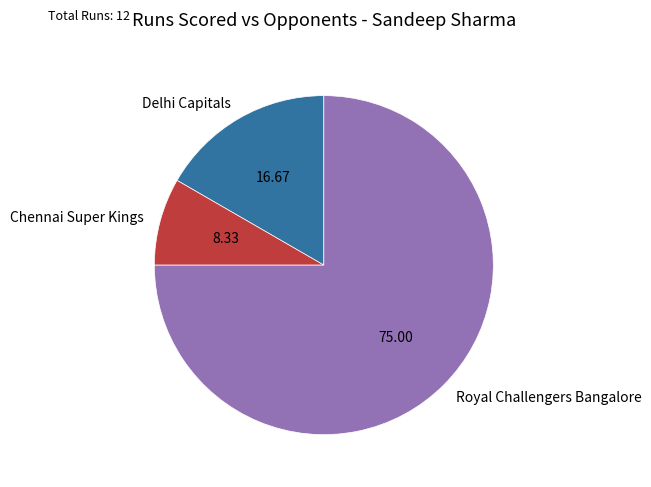

What is the majority slice?

Royal Challengers Bangalore